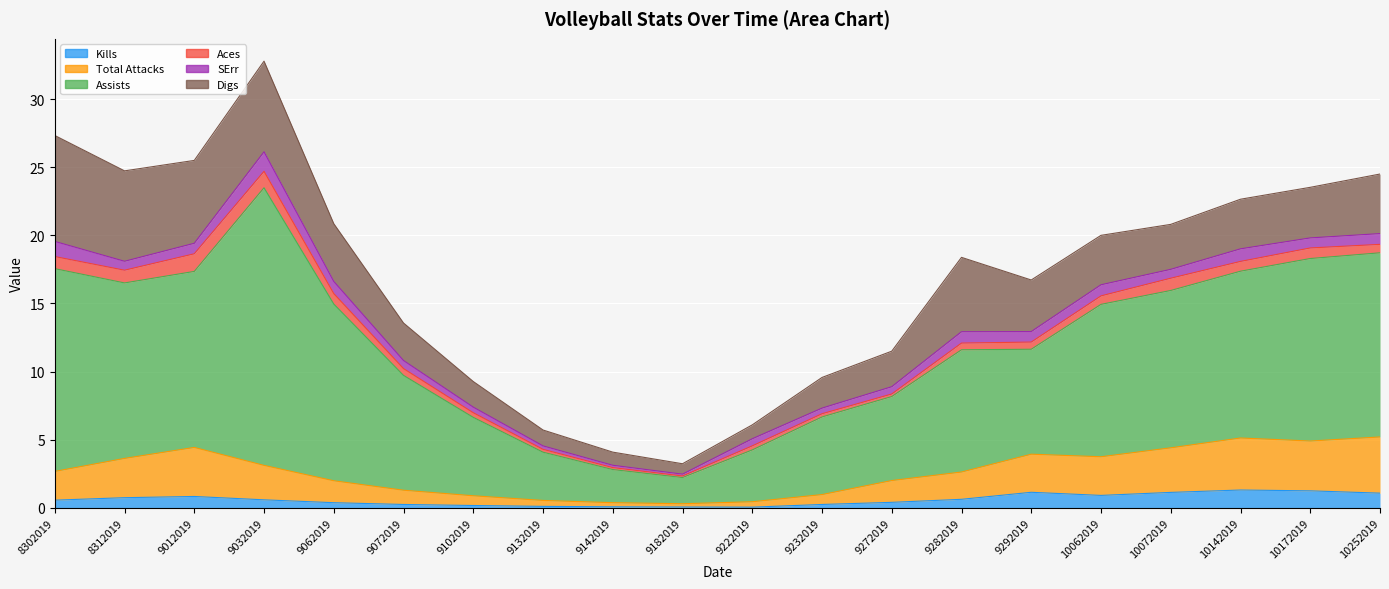

Is the value of Total Attacks at 10072019 greater than the value of Assists at 9142019?

Yes